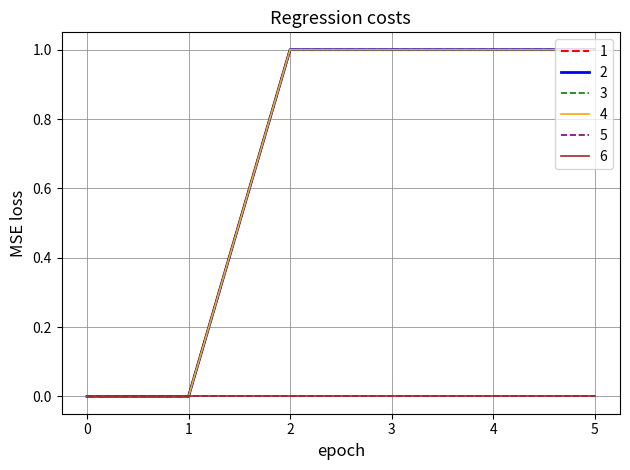

Does the chart have visible grid lines?

Yes